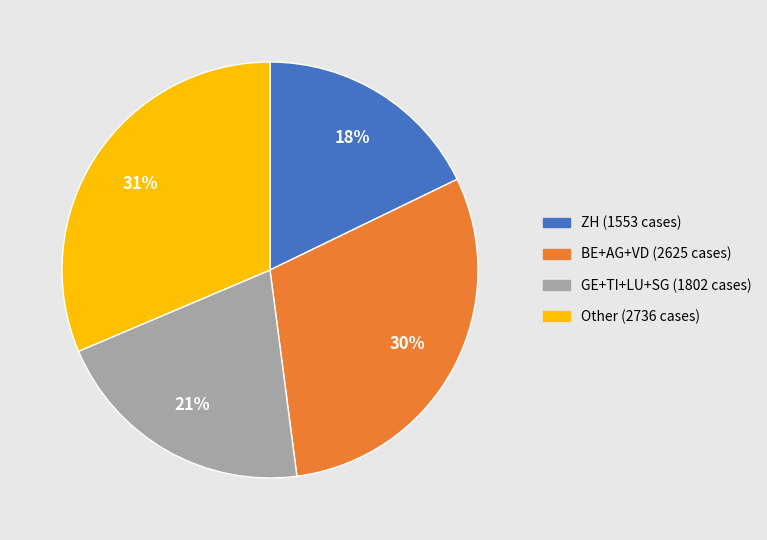

Do BE+AG+VD (2625 cases) and GE+TI+LU+SG (1802 cases) together represent more than half of the pie?

Yes